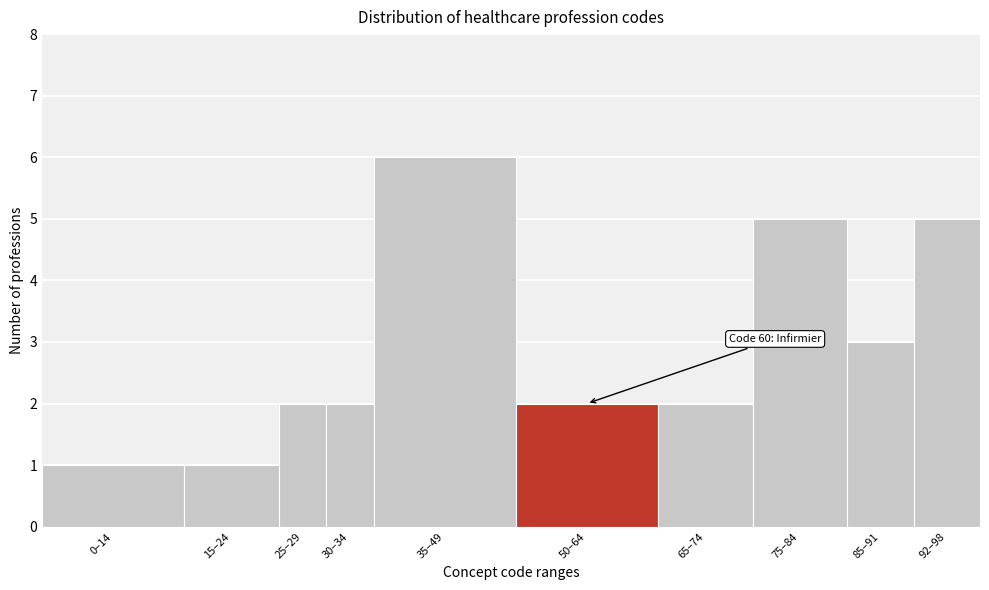

Reading right to left, what are all the values shown in this chart?

92–98=5	85–91=3	75–84=5	65–74=2	50–64=2	35–49=6	30–34=2	25–29=2	15–24=1	0–14=1